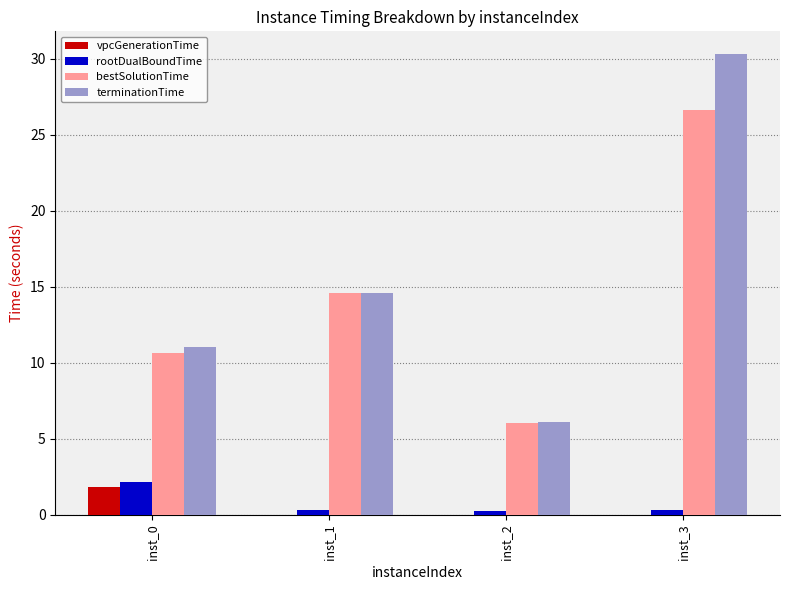

At which category is the sum across all series the highest?

inst_3